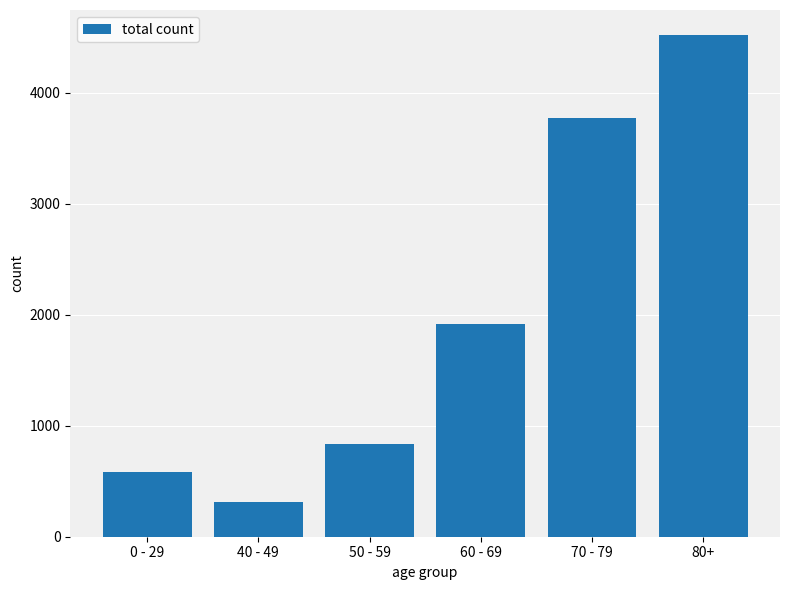

What is the label of the 3rd bar from the right?

60 - 69